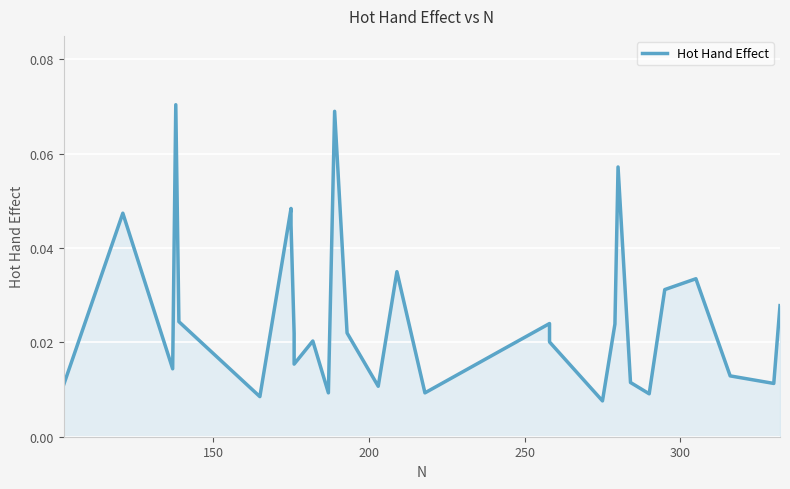

Reading left to right, list all the values displayed in this chart.

0.0	0.0	0.0	0.1	0.0	0.0	0.0	0.0	0.0	0.0	0.0	0.0	0.1	0.0	0.0	0.0	0.0	0.0	0.0	0.0	0.0	0.0	0.1	0.0	0.0	0.0	0.0	0.0	0.0	0.0